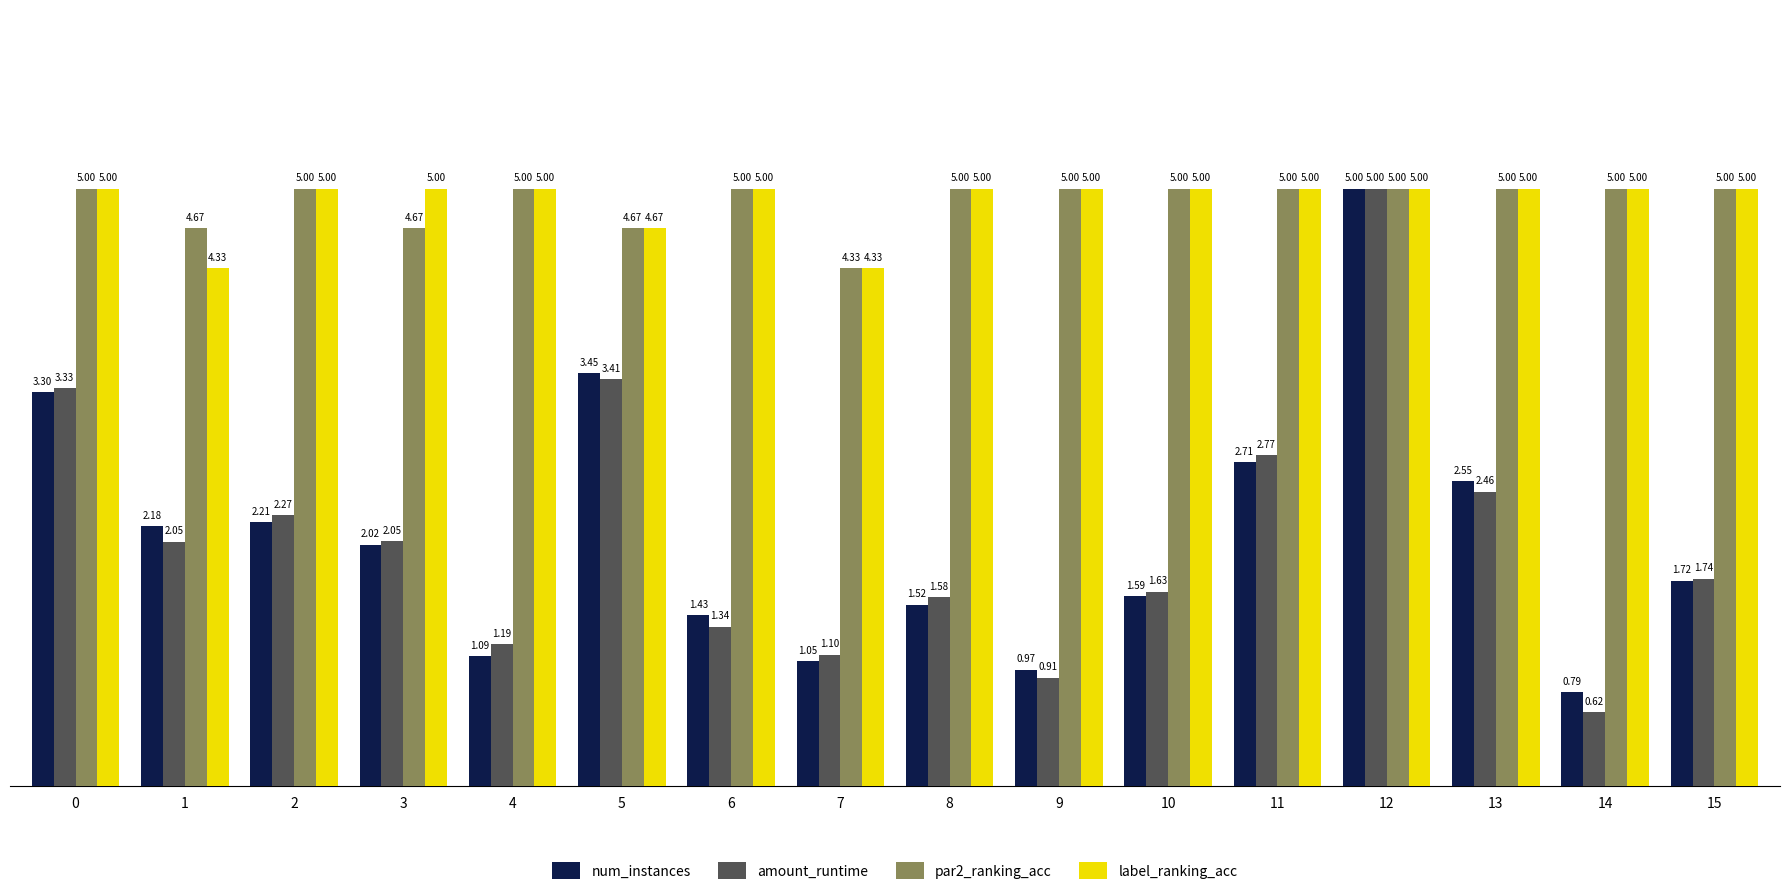

How many series are shown in this chart?

4